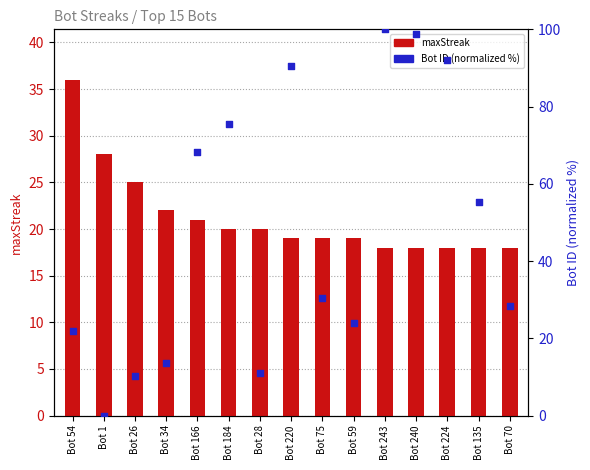

What are all the series names shown in the legend?

maxStreak, Bot ID (normalized %)